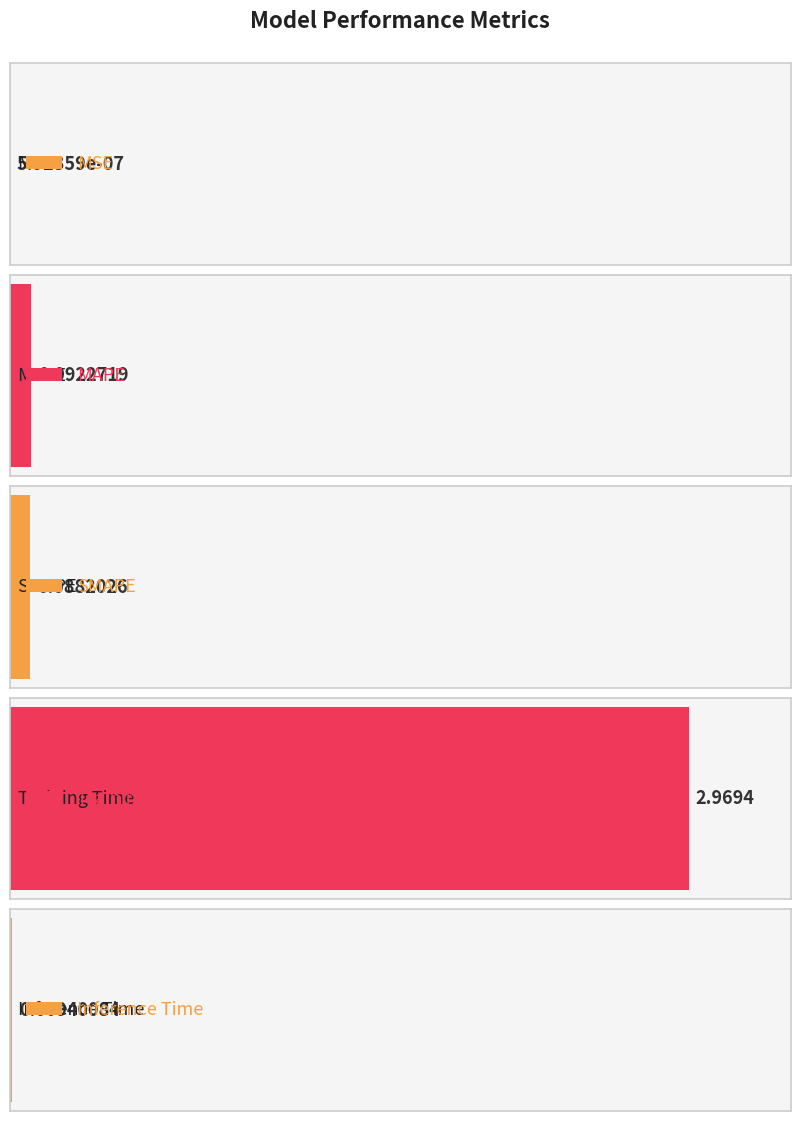

Is it true that the value at MSE is 0.0?

True